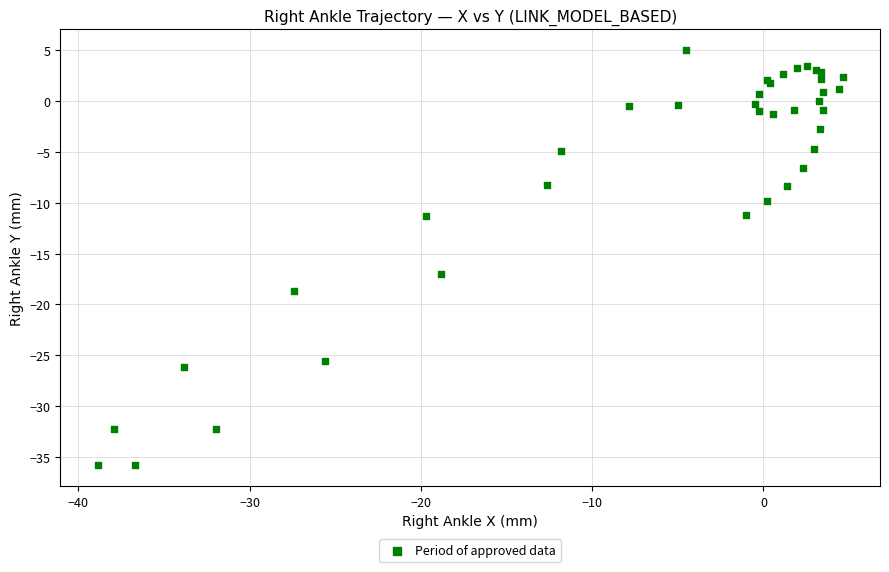

What Y value in the scatter plot is closest to -15?

-17.0